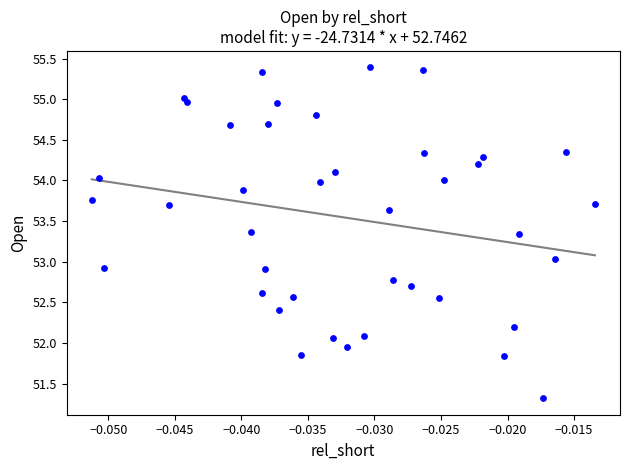

What is the range of Y values (max minus min)?

4.1